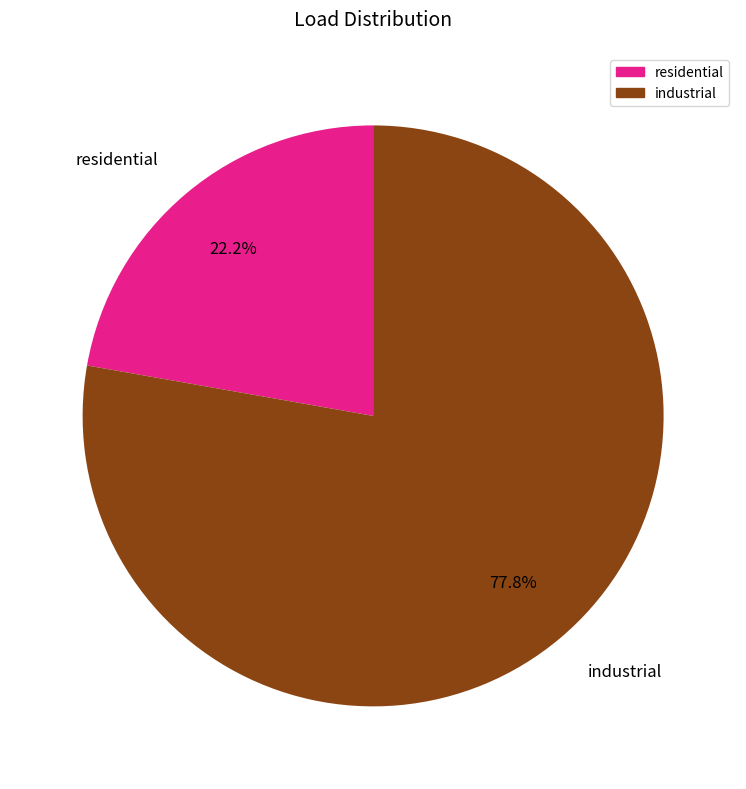

How many segments does this pie chart have?

2